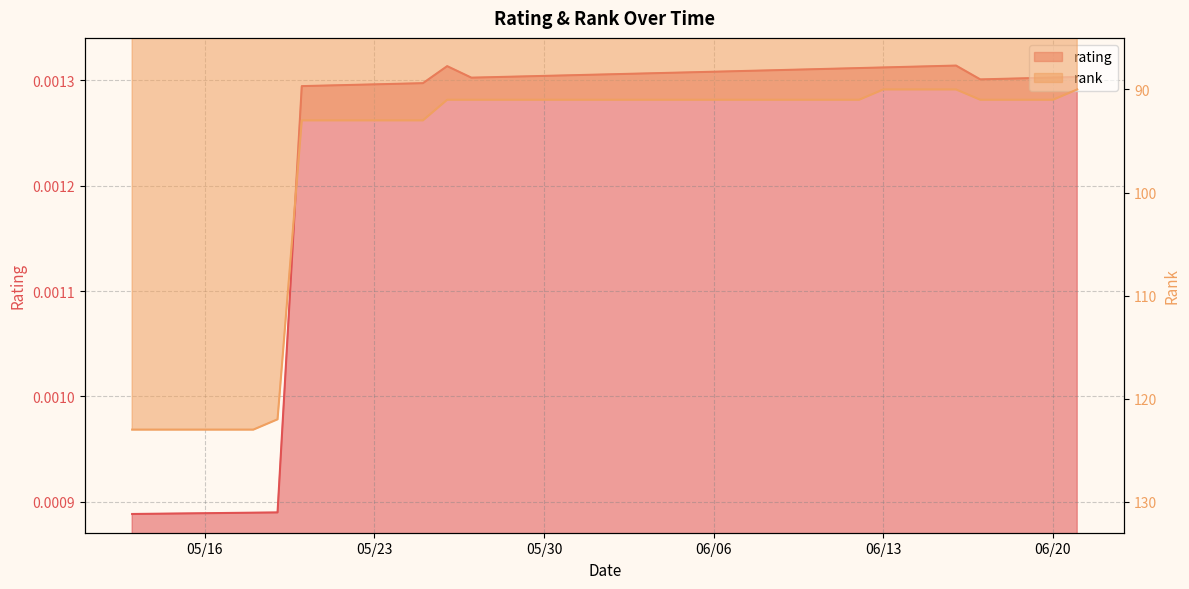

At which label is rating closest to 0?

05/13/2023